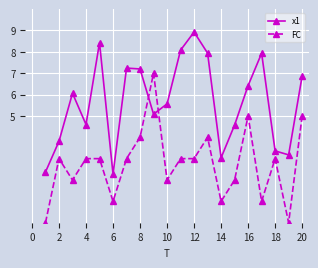

Rank the series by their average value, from lowest to highest.

FC, x1